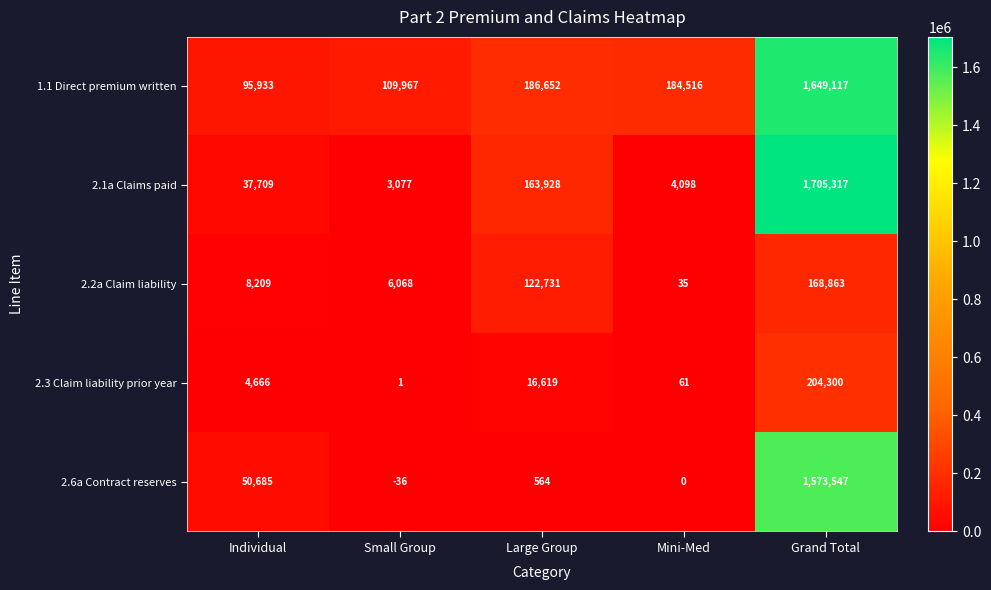

What is the sum of the 1.1 Direct premium written values at Mini-Med and Large Group?

371168